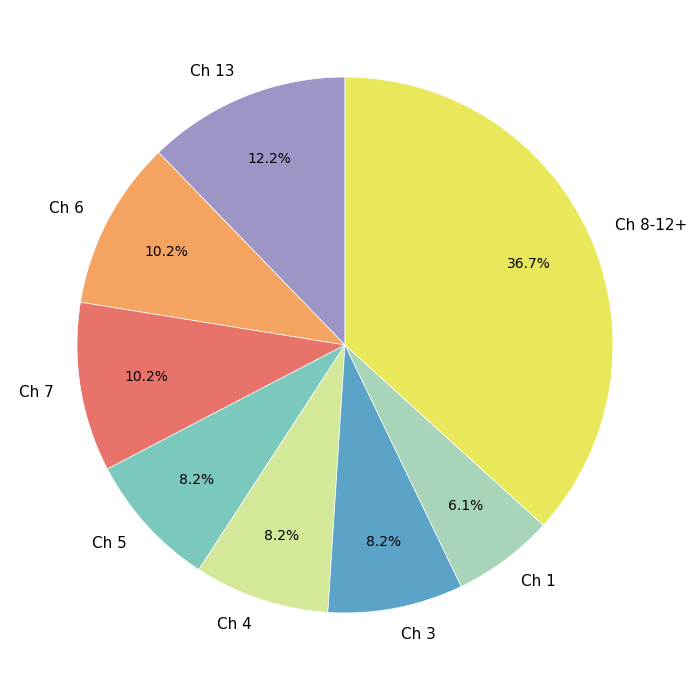

Which slice is the largest?

Ch 8-12+